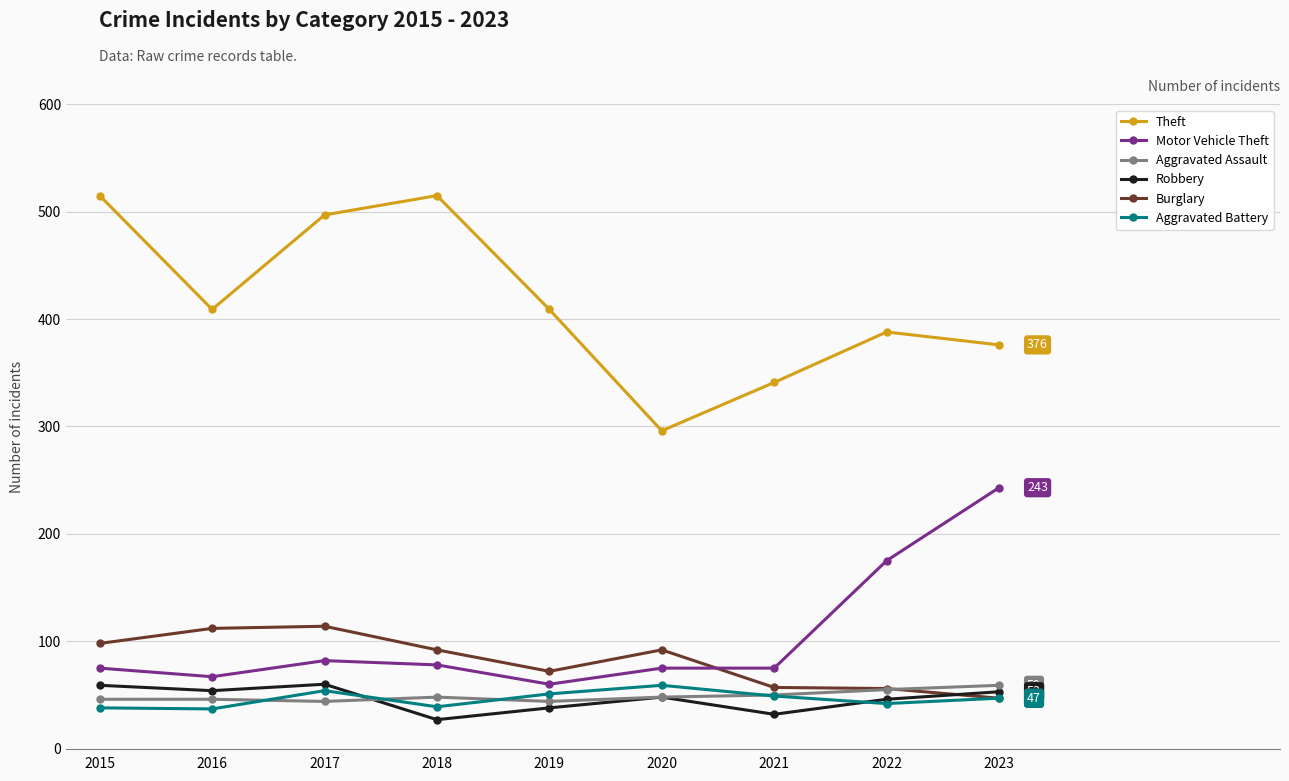

What is the spread (max minus min) of values at 2018?

488